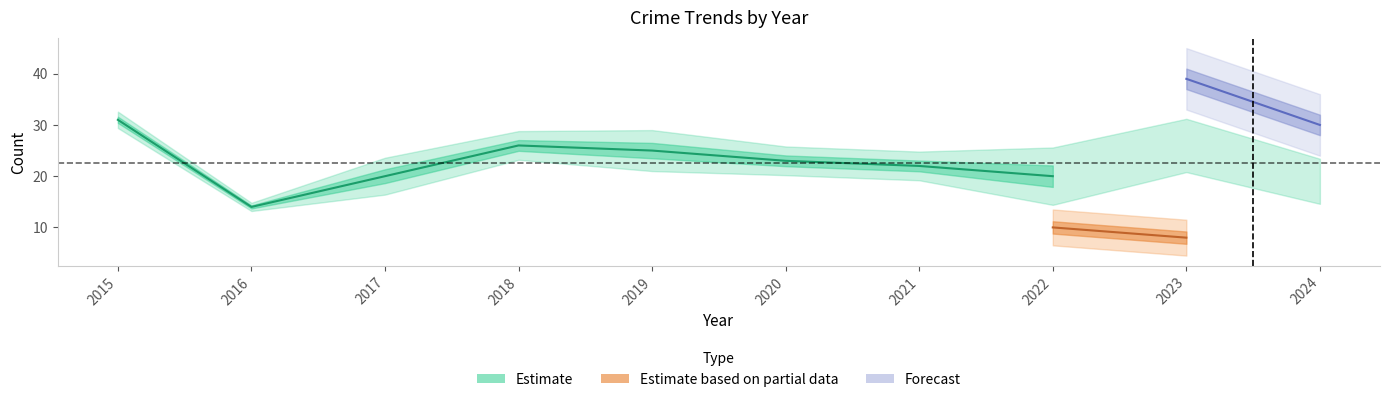

Count the number of categories in the chart.

10